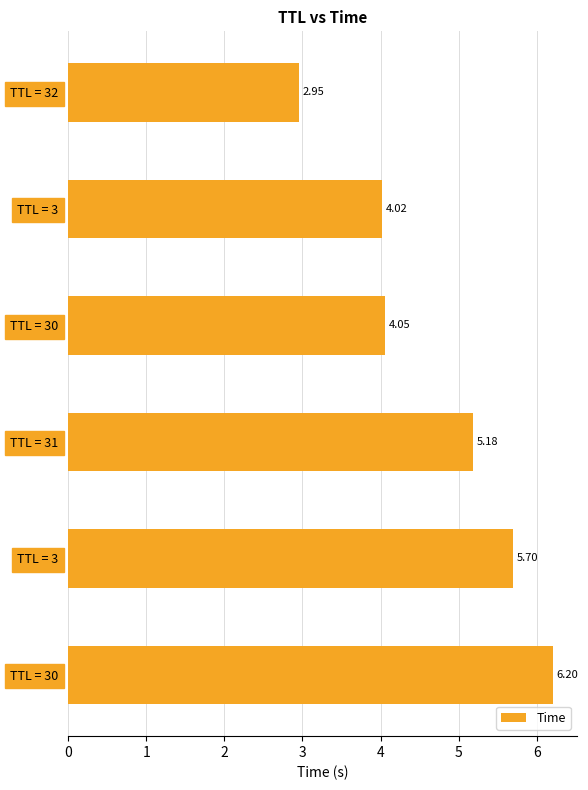

What is the difference between the maximum and minimum values?

3.3